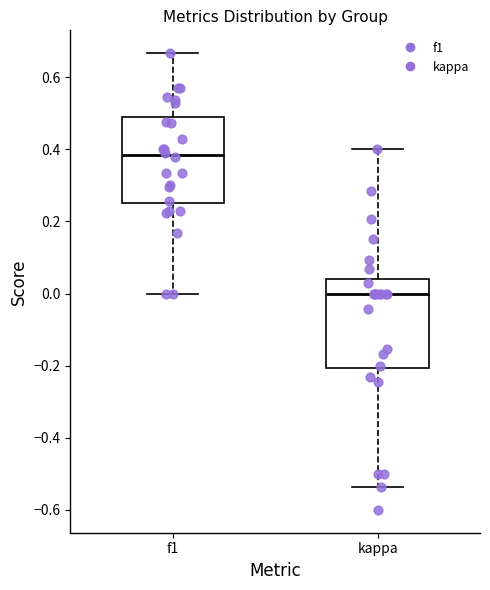

Reading left to right, read every box against the y-axis: the position of its median line, the range the box covers, and the ends of its whiskers. The values are not printed on the chart, so give them approximately, as read against the axis.

f1: median 0.38, box 0.26 to 0.48, whiskers 0.00 to 0.66
kappa: median 0.00, box -0.20 to 0.04, whiskers -0.54 to 0.40